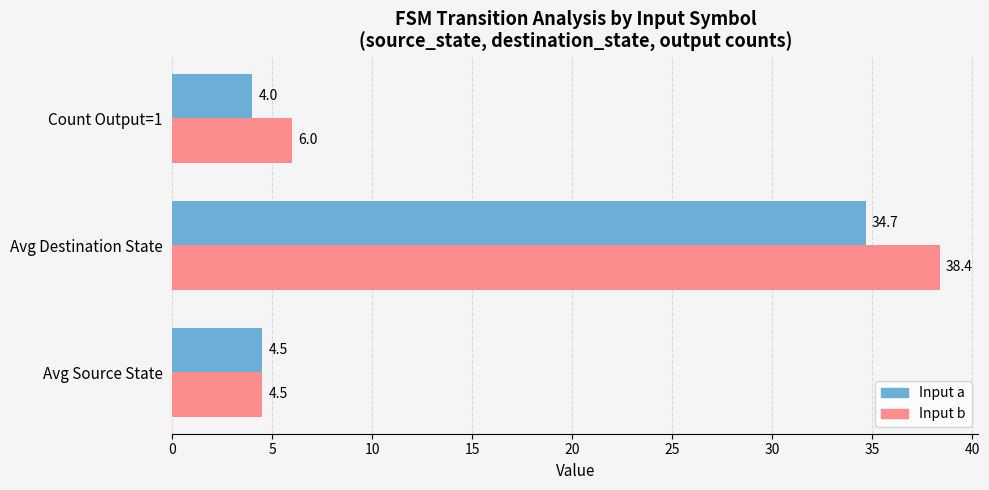

At which label is Input b closest to 21?

Count Output=1